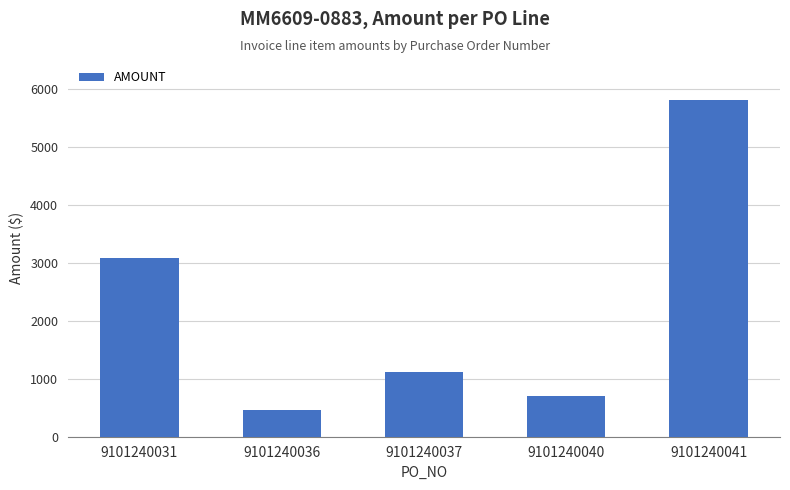

At which category does the chart reach its minimum across all series?

9101240036